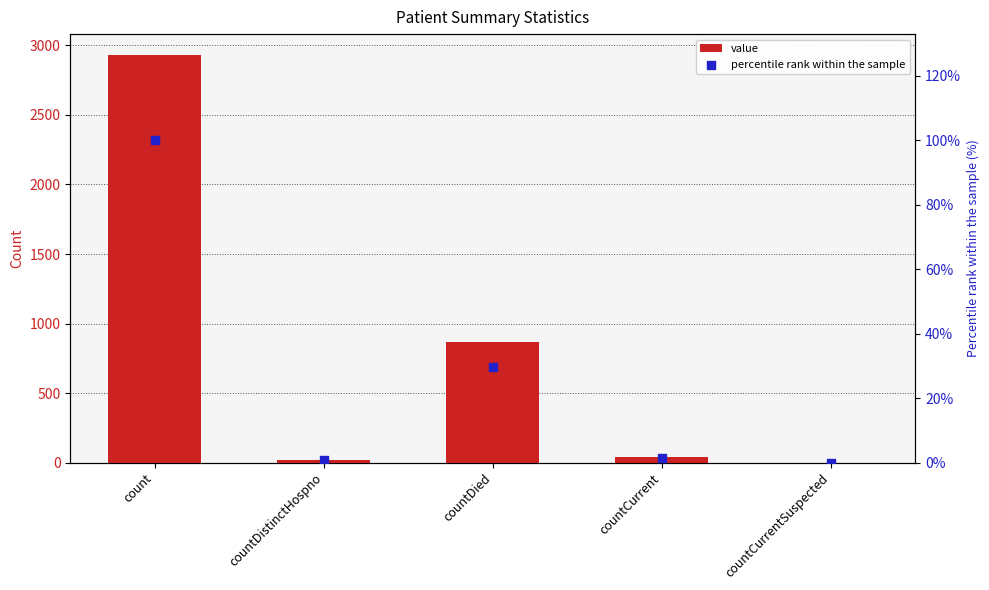

What are all the series names shown in the legend?

value, percentile rank within the sample